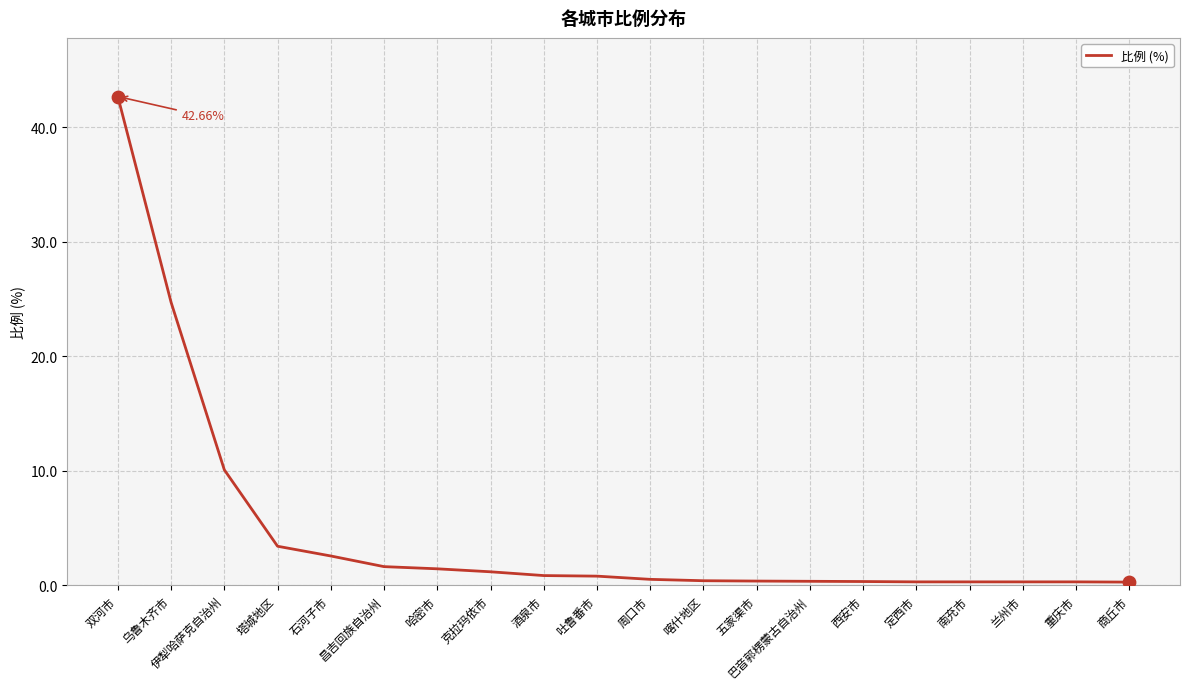

What is the change in value from 哈密市 to 西安市?

-1.1